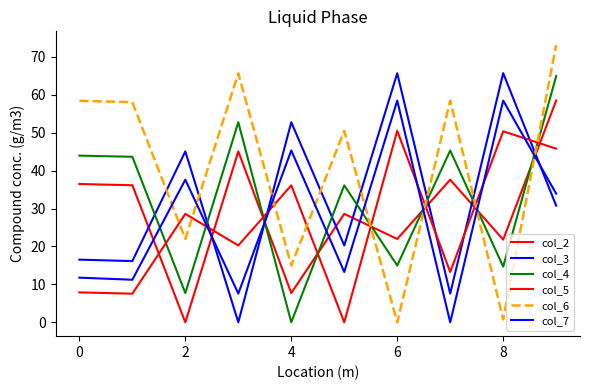

How many lines are shown in the chart?

6